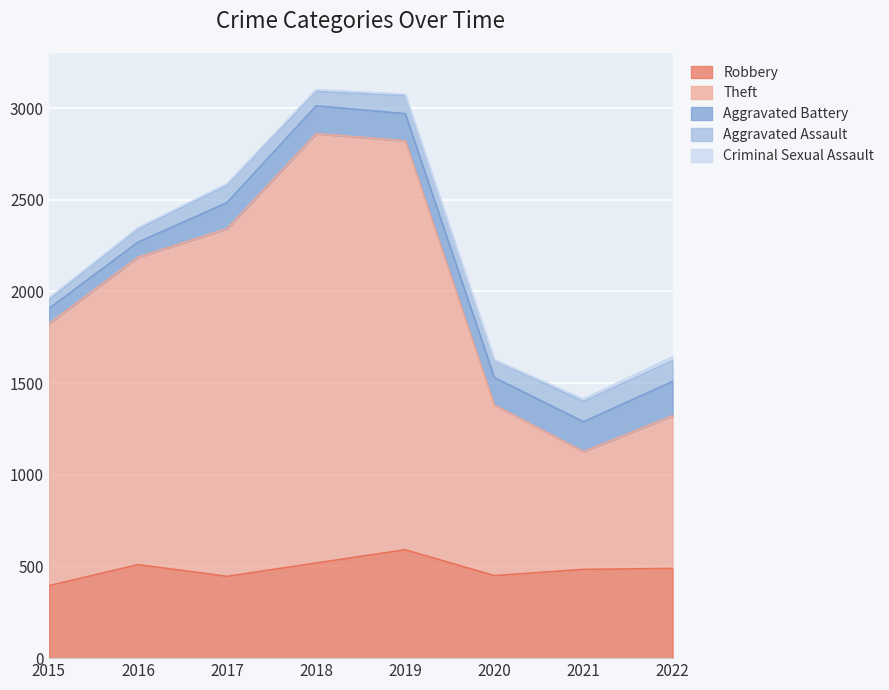

What is the total value across all series at 2017?

2587